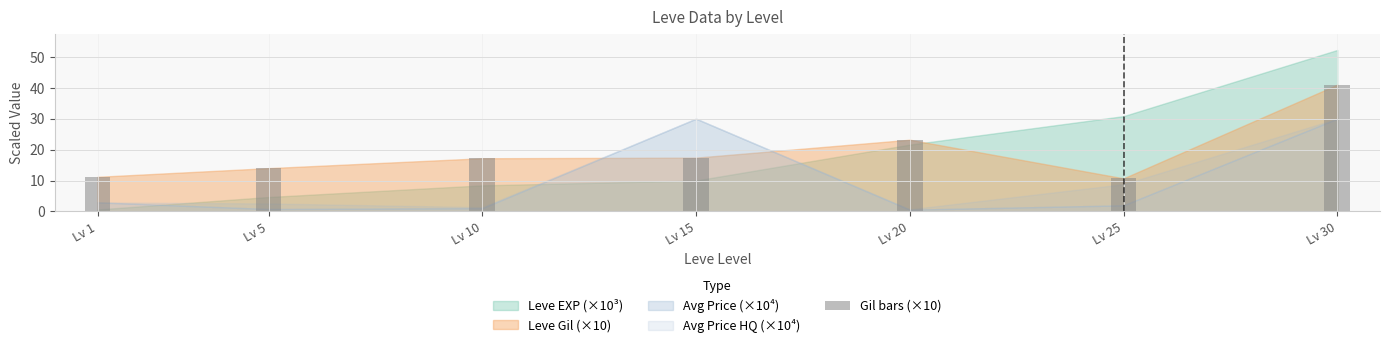

Is it true that the value at Lv 1 is 11.2?

True